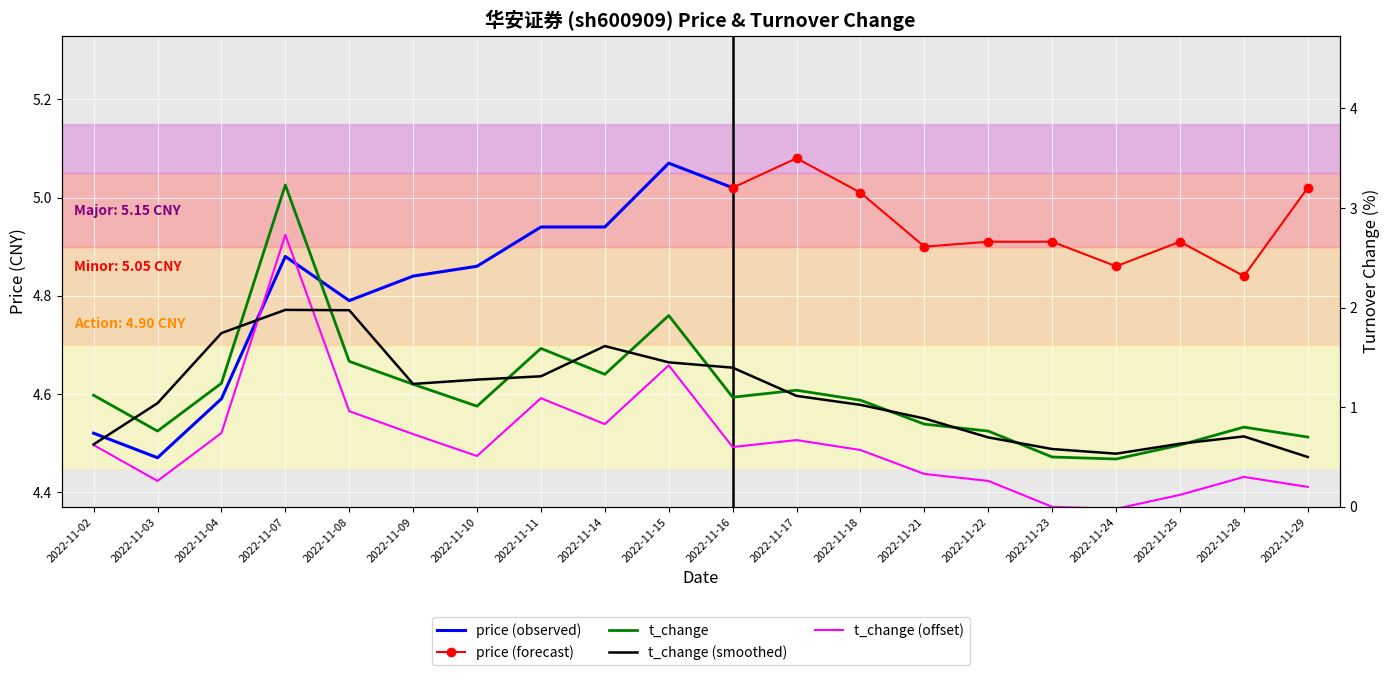

What is the value of the 13th point from the left?

1.1